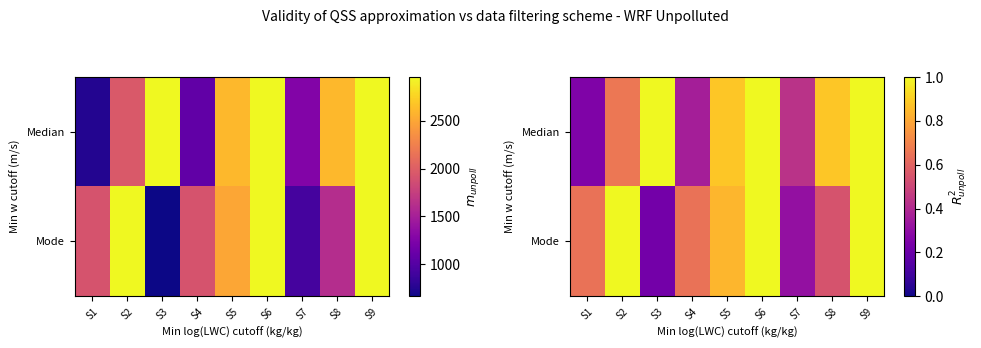

Which has a higher value, S3 or S6?

S3